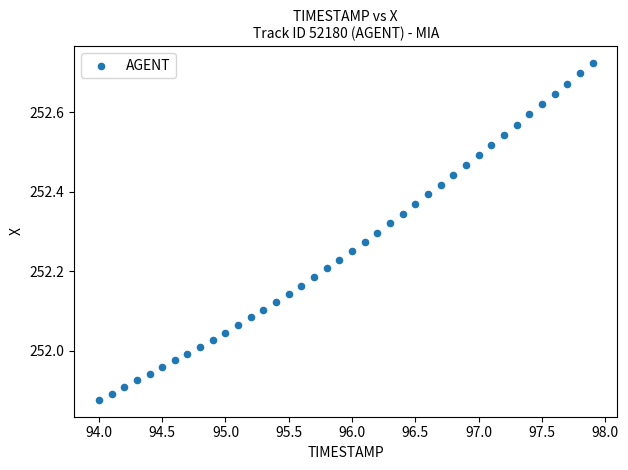

What is the range of X values (max minus min)?

3.9